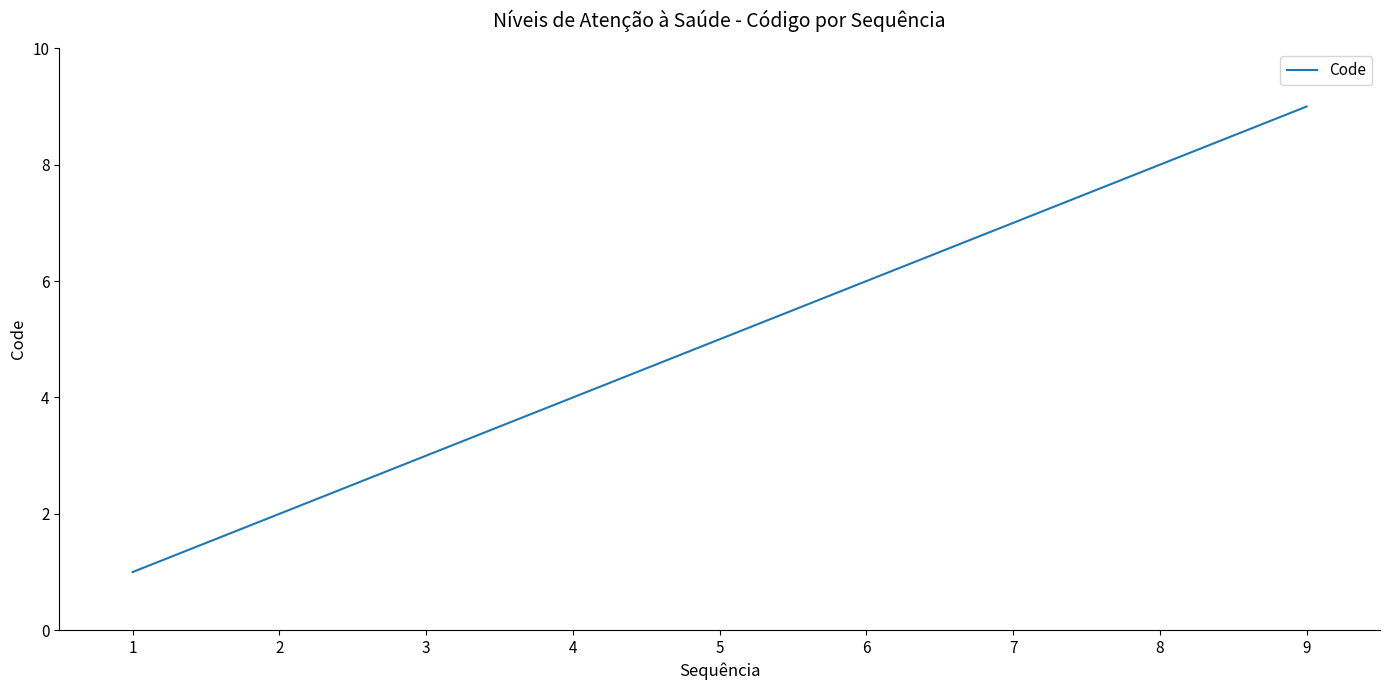

Reading left to right, transcribe all the data shown in this chart.

1	2	3	4	5	6	7	8	9